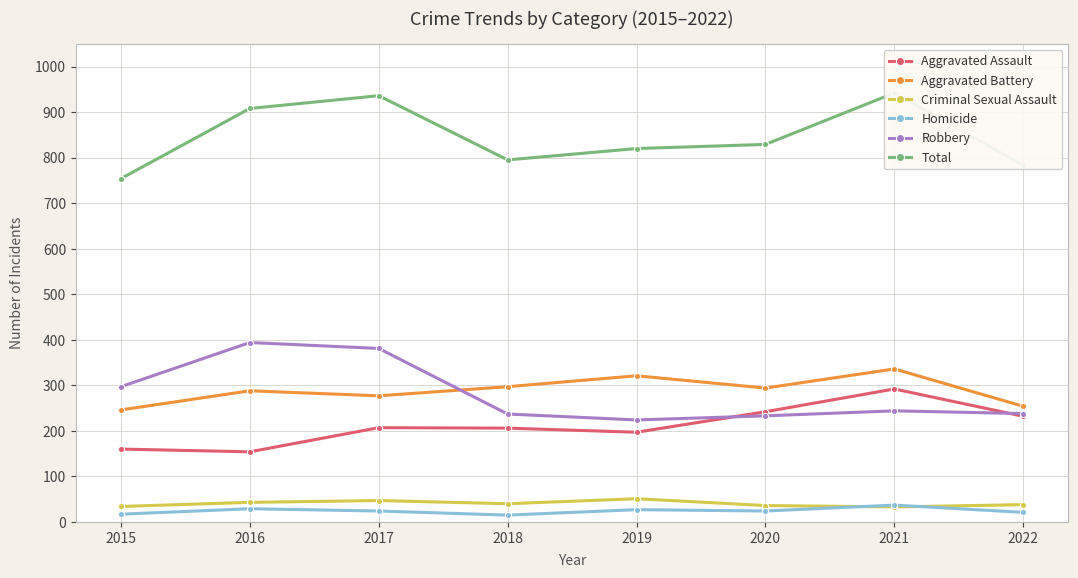

The value of Criminal Sexual Assault at 2019 is 30. True or false?

False